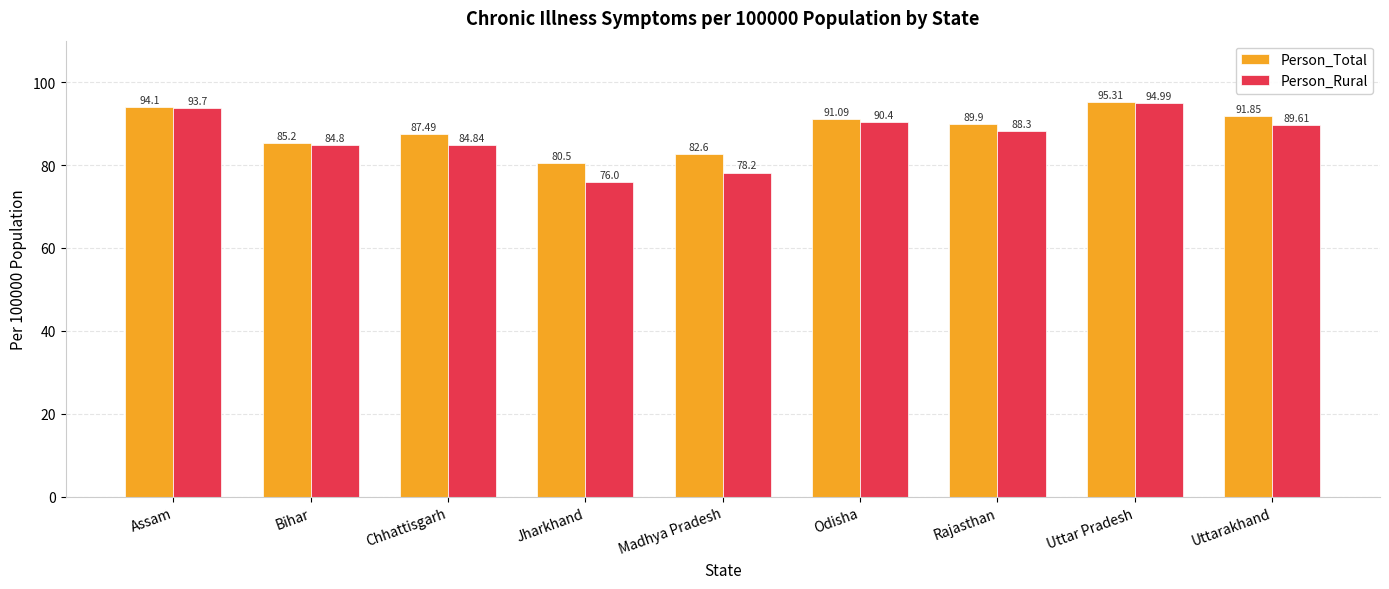

What position from the left is Uttar Pradesh?

8